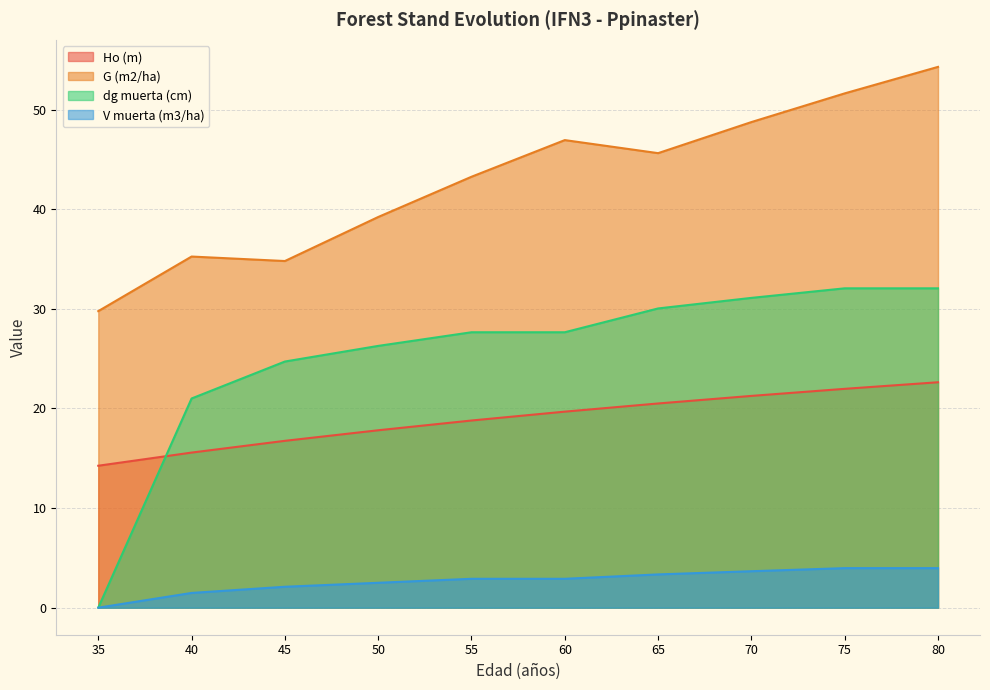

Is it true that Ho (m) equals 18.8 at 55?

True